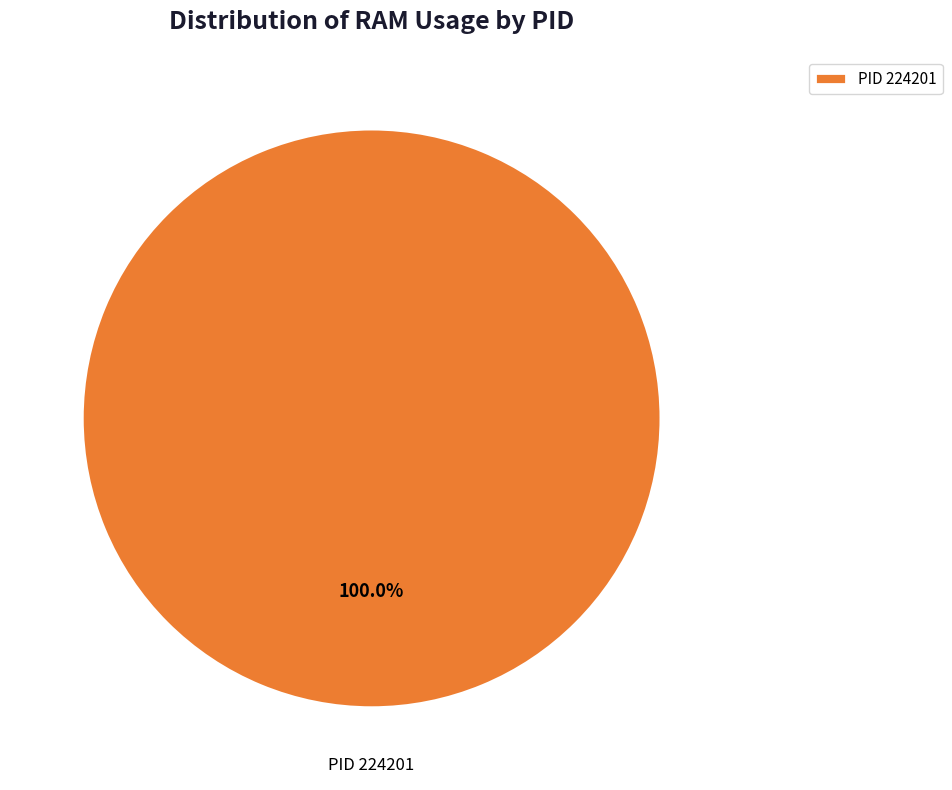

Rank the categories by value from lowest to highest.

PID 224201